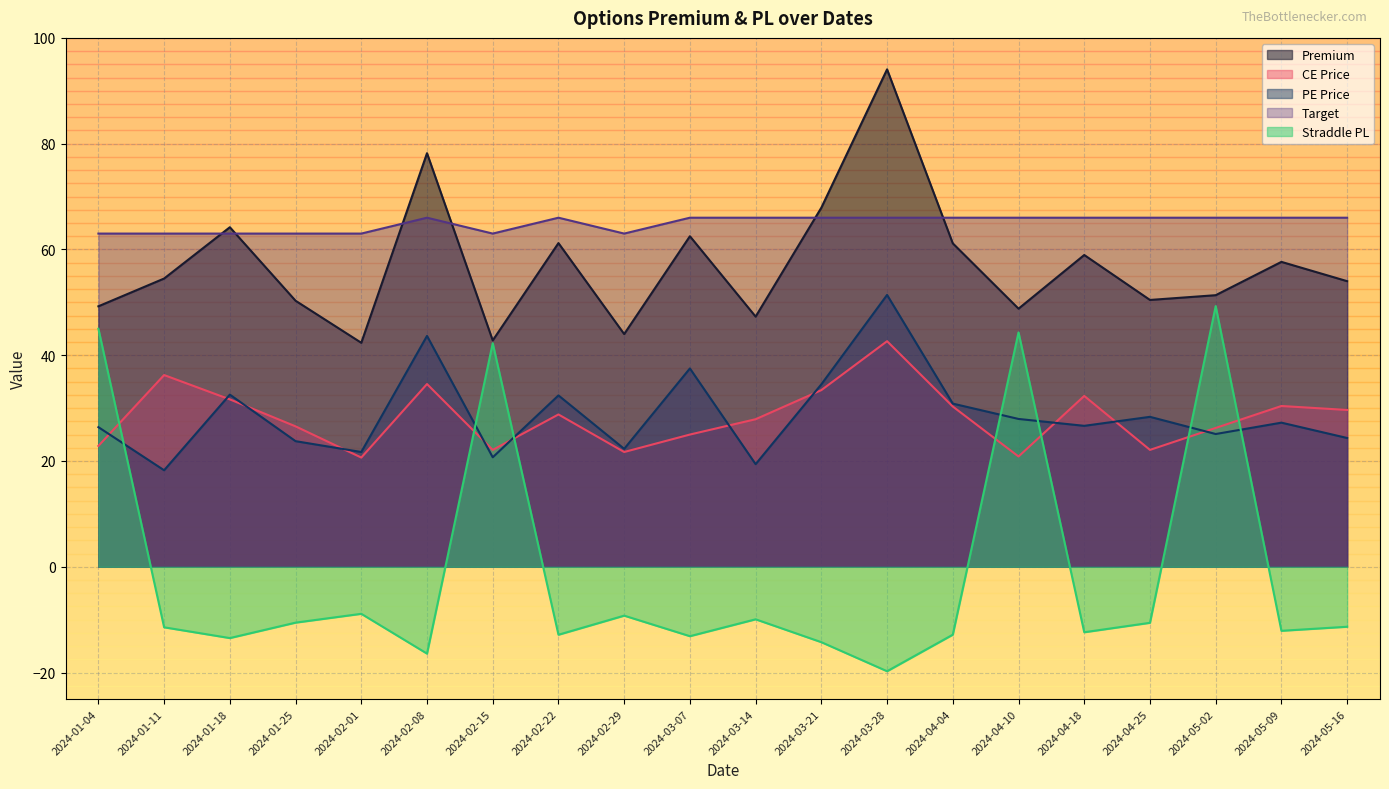

At which category does the chart reach its peak across all series?

2024-03-28